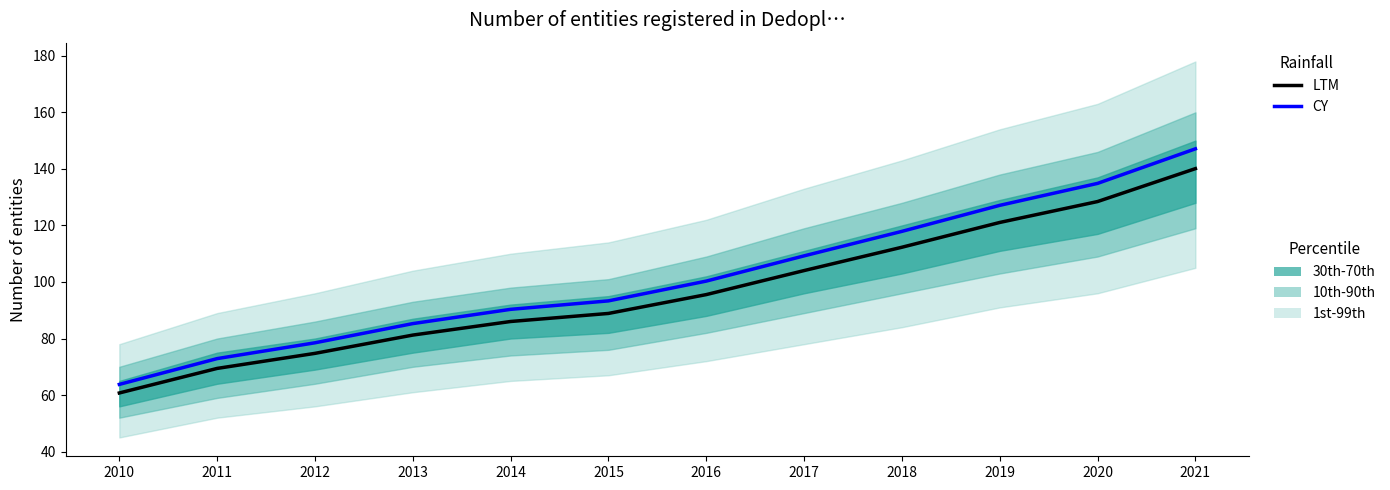

At which category is the sum across all series the highest?

2021